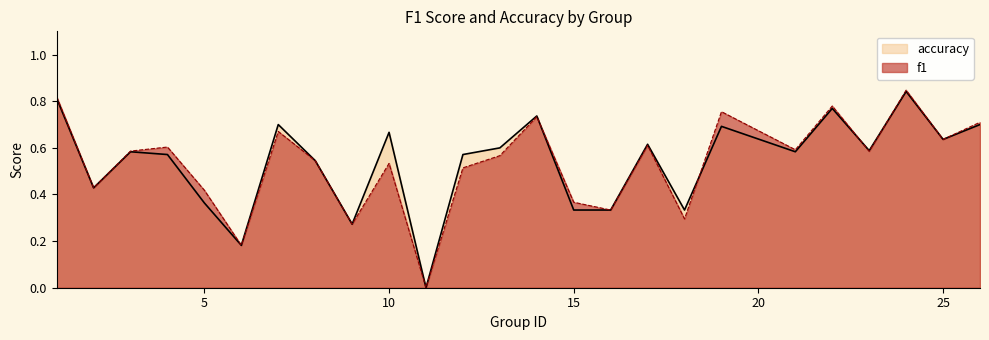

What is the sum of all accuracy values?

13.5